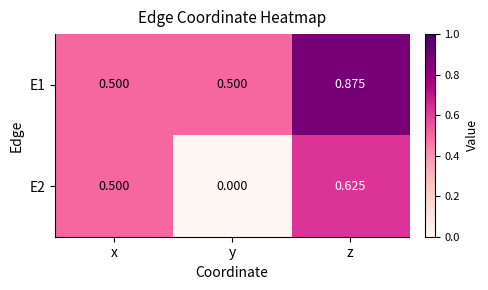

Rank the series at z from lowest to highest value.

E2, E1